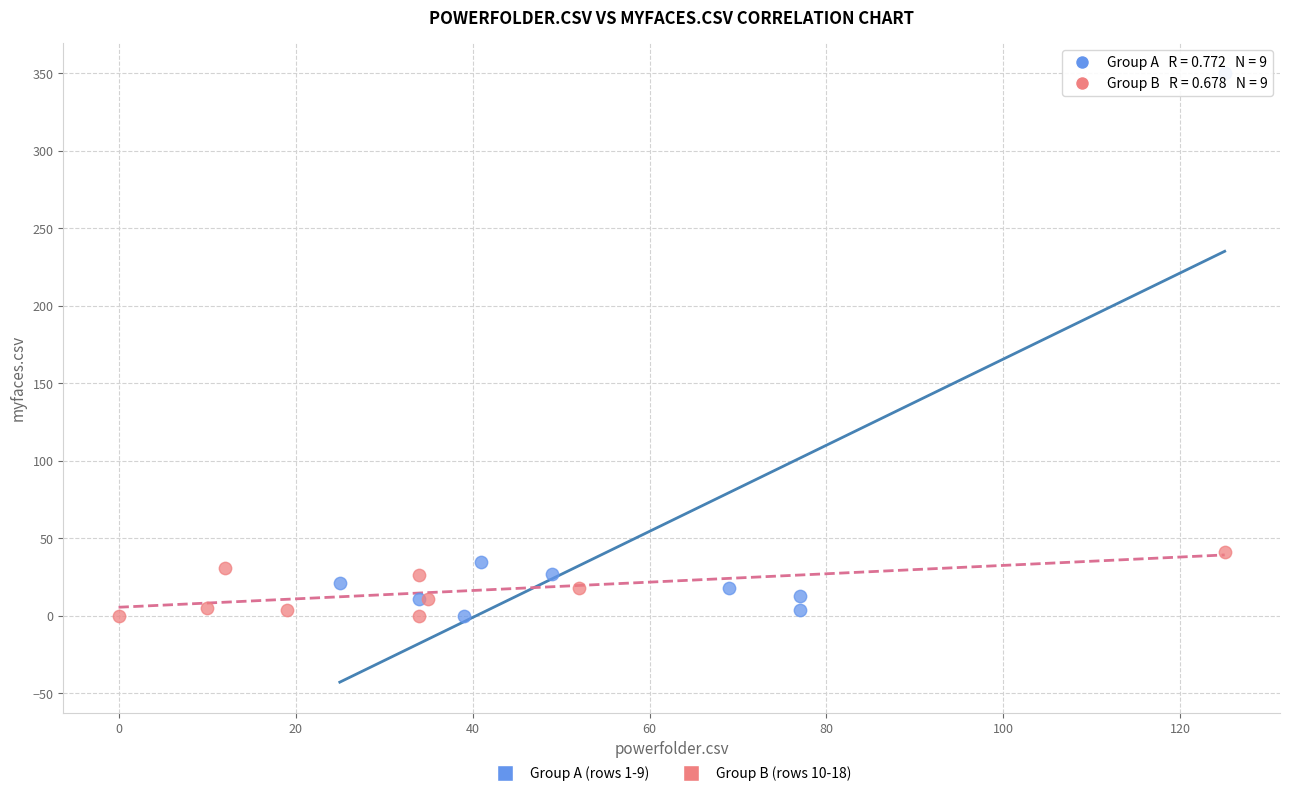

Which series contains the highest Y value?

Group A (rows 1-9)